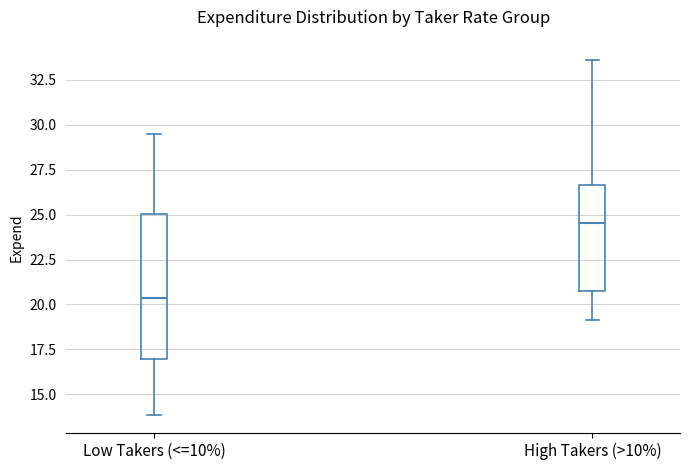

Where is the lower edge of the box for High Takers (>10%) on the y-axis? The values are not printed on the chart, so give them approximately, as read against the axis.

20.5